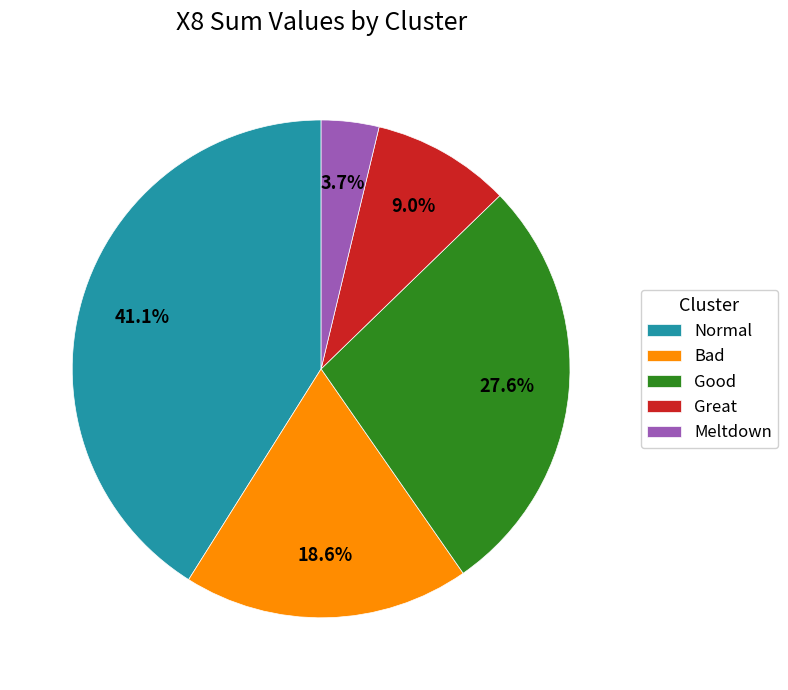

Does Normal represent more than half of the total?

No